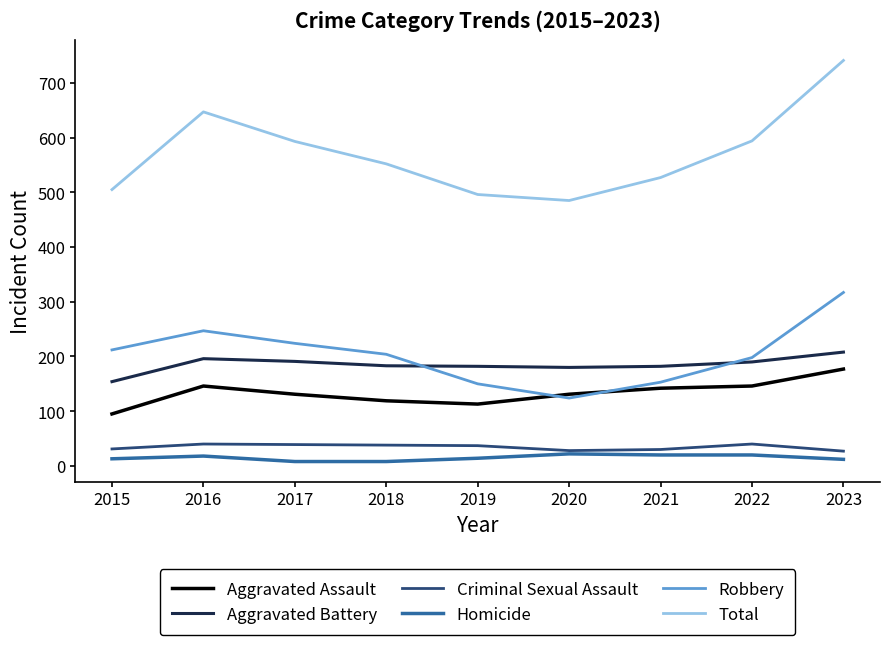

Rank the series by their maximum value, from lowest to highest.

Homicide, Criminal Sexual Assault, Aggravated Assault, Aggravated Battery, Robbery, Total